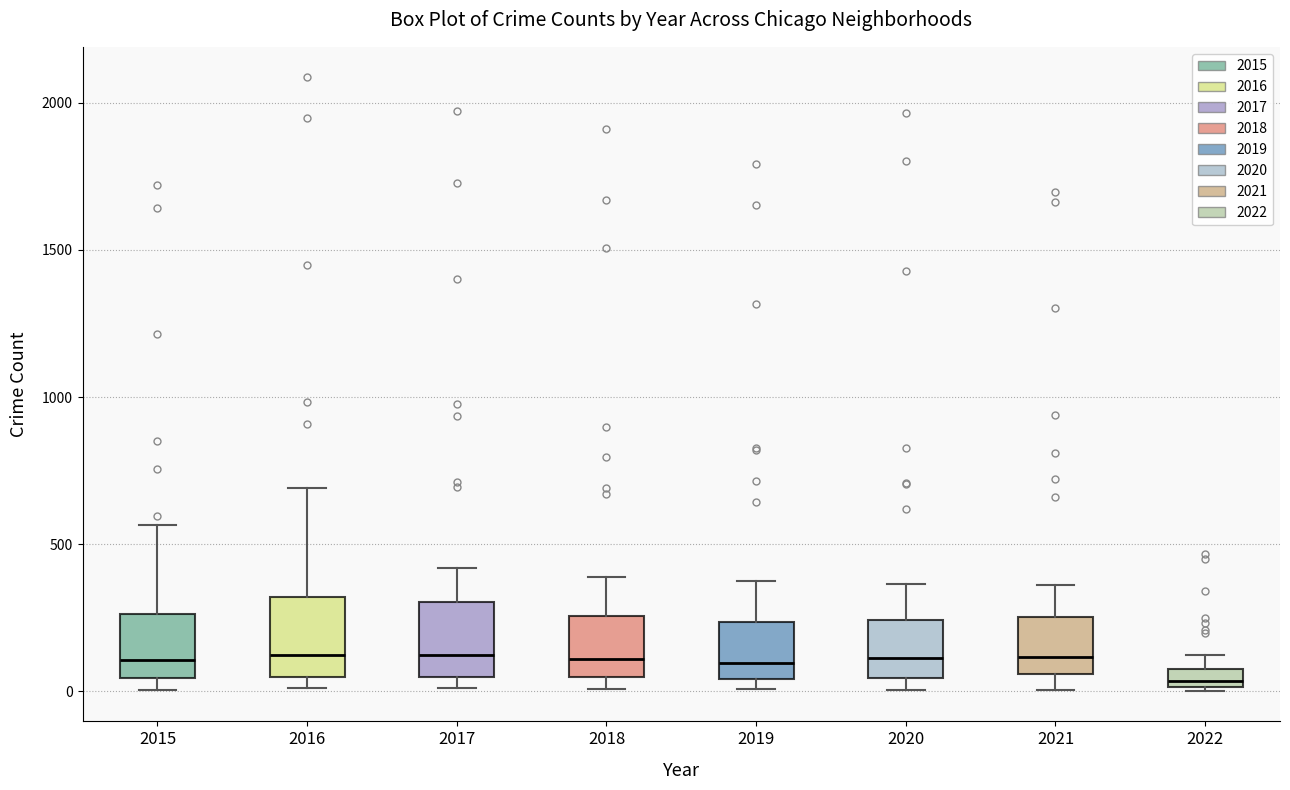

Where does the upper whisker of the box at x = 2017 end on the y-axis? The values are not printed on the chart, so give them approximately, as read against the axis.

400